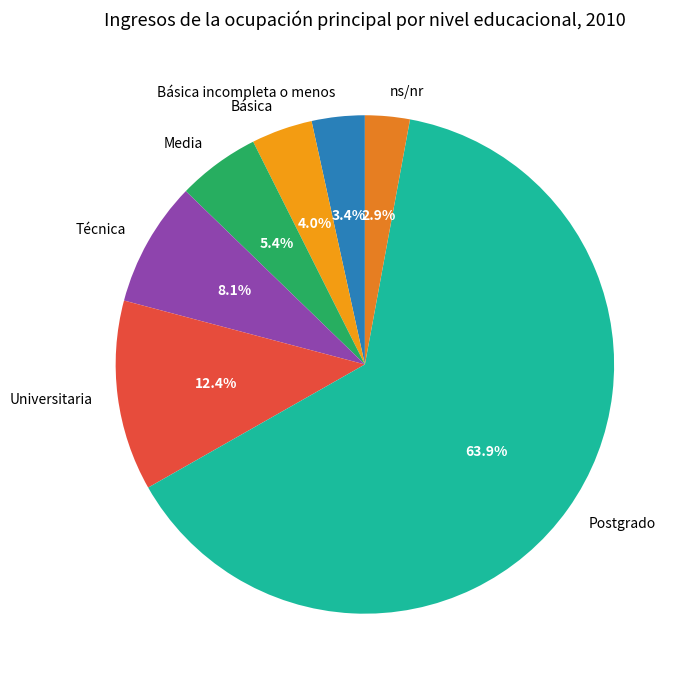

To the nearest percent, what percentage of the pie is Básica?

4%